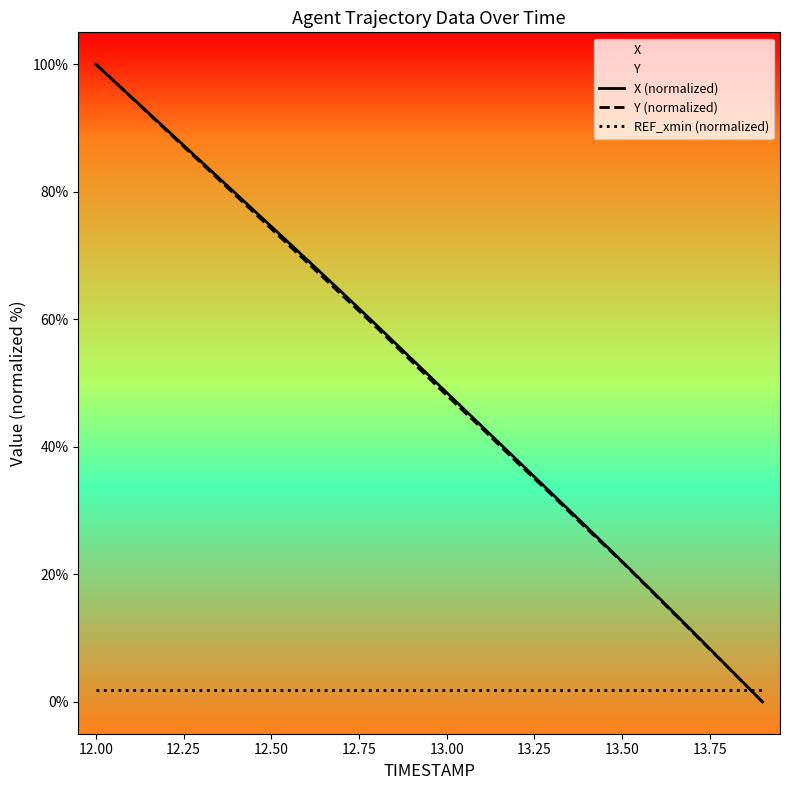

Reading left to right, extract all data points from this chart.

X (normalized): 100.0	94.9	89.8	84.7	79.7	74.6	69.5	64.3	59.1	53.8	48.5	43.2	37.9	32.7	27.4	22.0	16.6	11.1	5.5	0.0
Y (normalized): 100.0	94.8	89.7	84.5	79.4	74.2	69.0	63.9	58.7	53.4	48.1	42.9	37.6	32.4	27.1	21.9	16.5	11.0	5.5	0.0
REF_xmin (normalized): 1.8	1.8	1.8	1.8	1.8	1.8	1.8	1.8	1.8	1.8	1.8	1.8	1.8	1.8	1.8	1.8	1.8	1.8	1.8	1.8